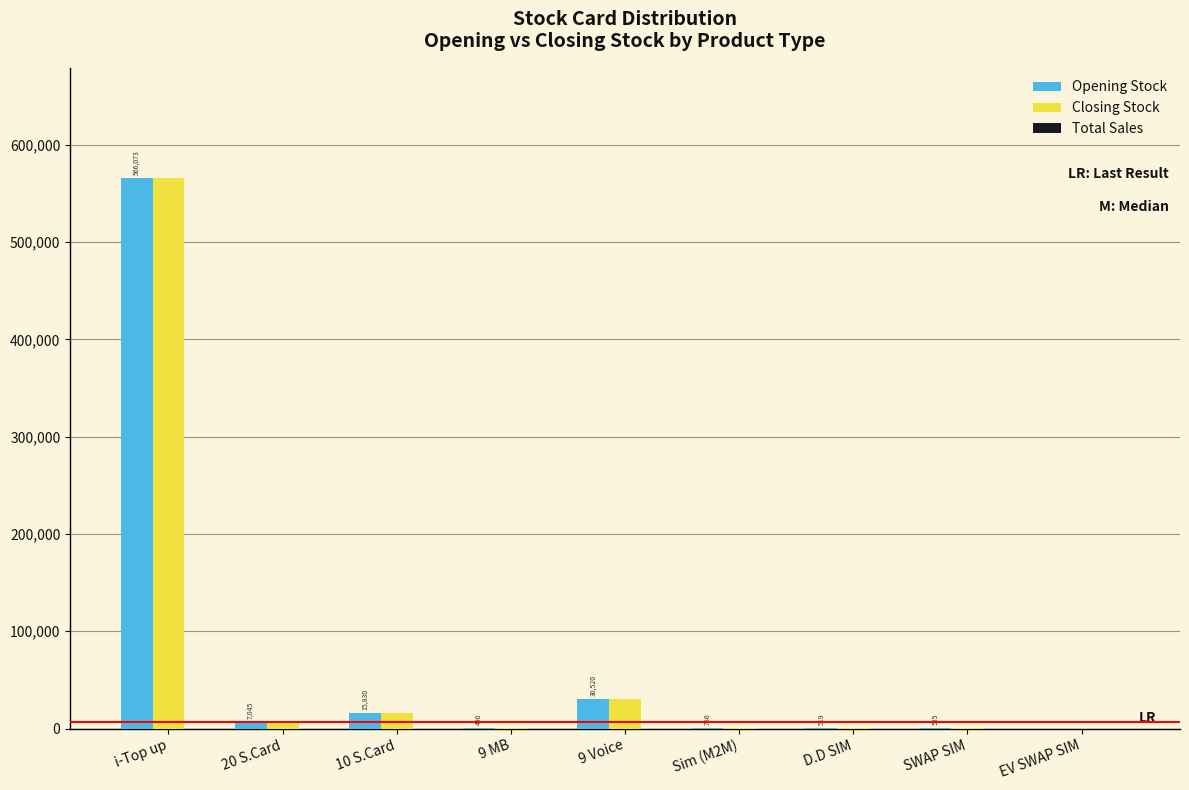

At which label is Closing Stock closest to 283036?

9 Voice